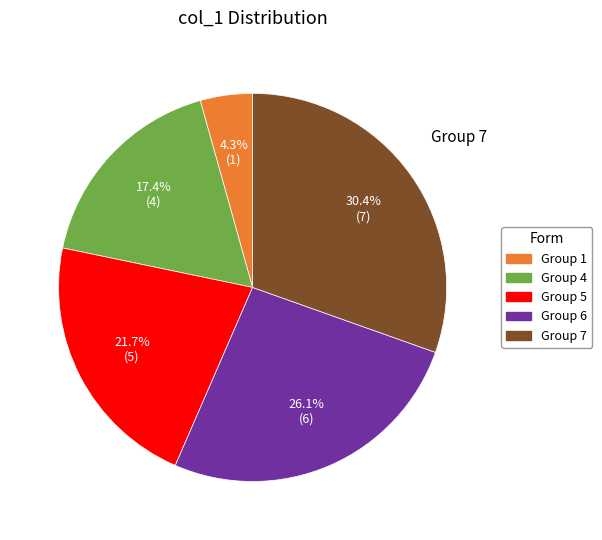

Does any single category account for the majority?

No